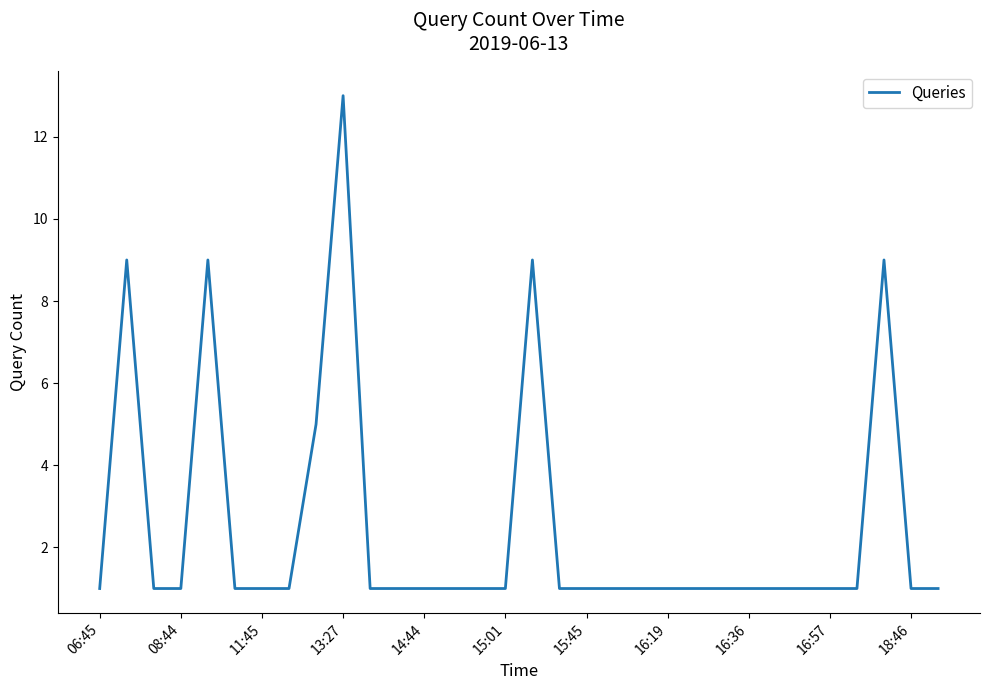

What is the greatest value displayed?

13